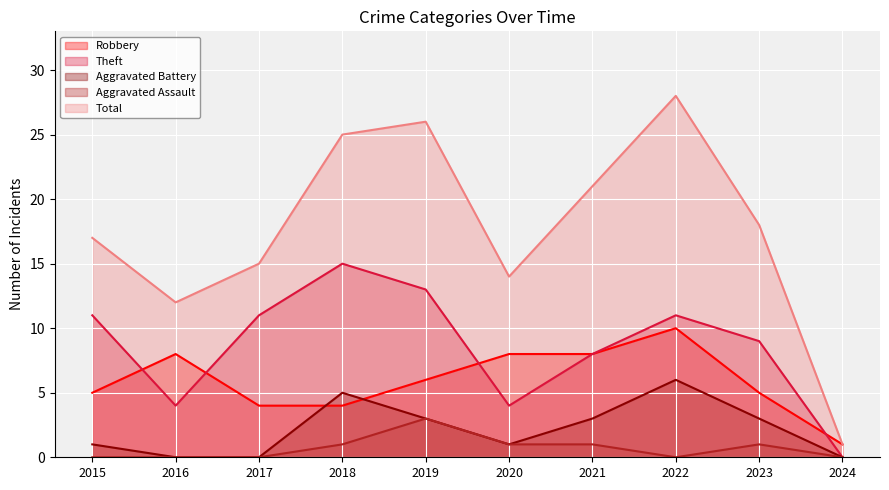

What is the spread (max minus min) of values at 2015?

17